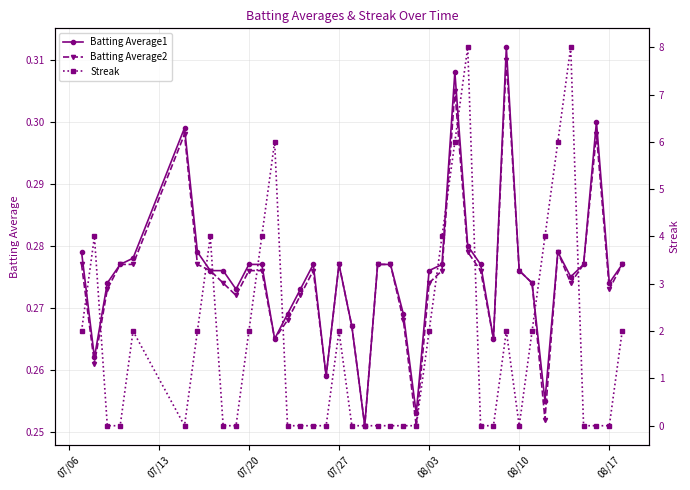

Which series has the widest spread of values?

Streak